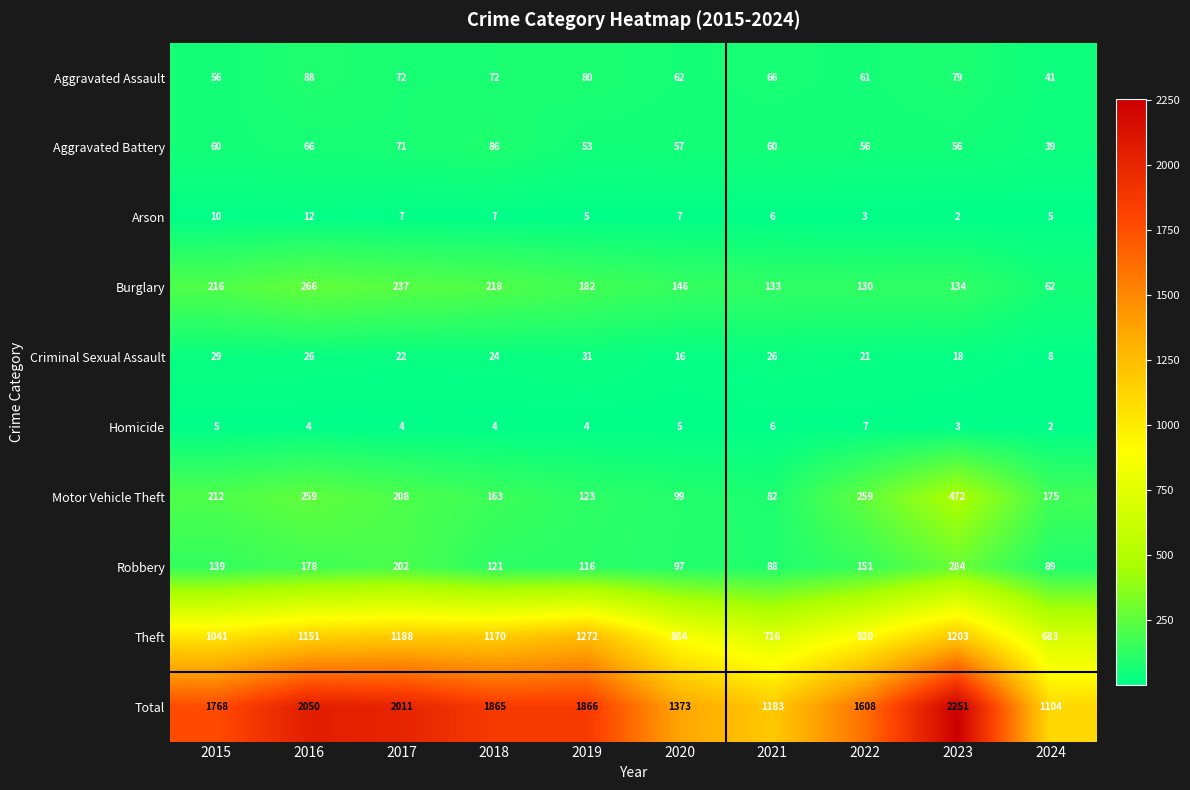

What is the sum of the Burglary values at 2015 and 2018?

434